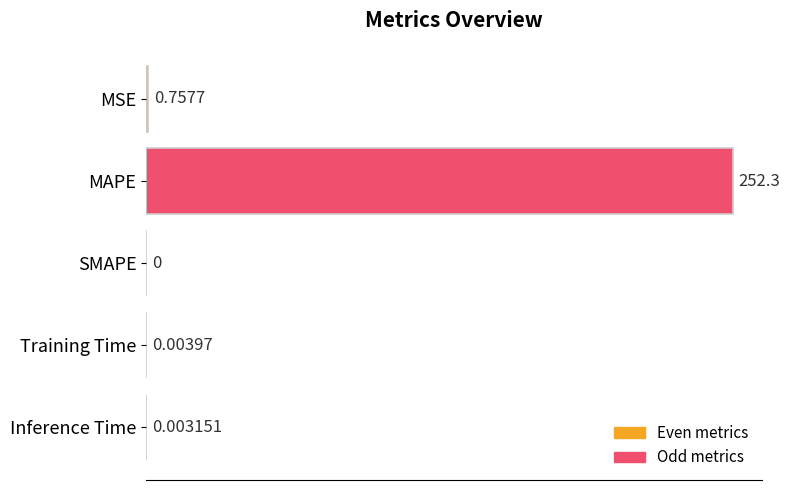

Count the number of categories in the chart.

5